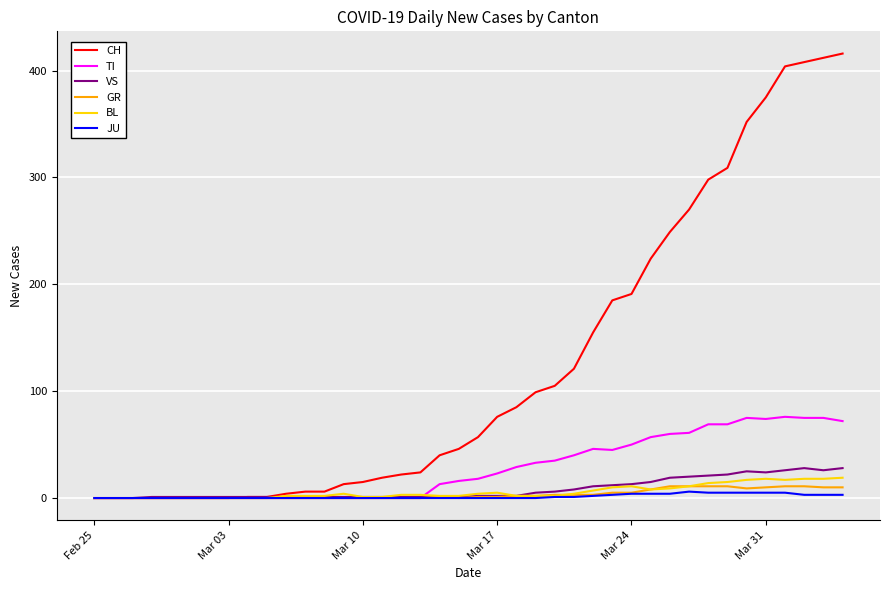

Which series has the largest total across all categories?

CH